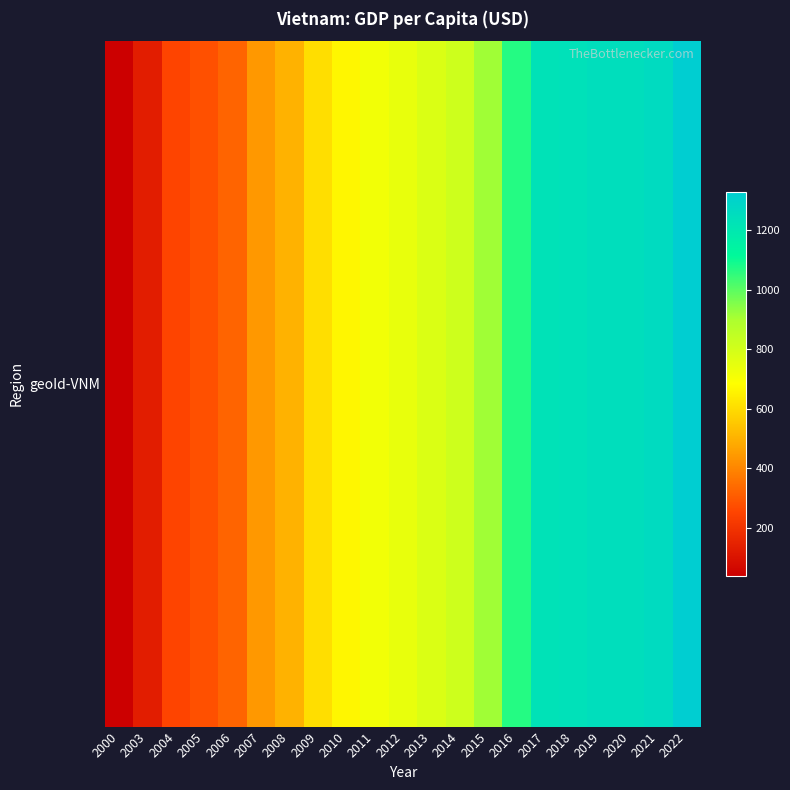

How many data points are less than 741?

10